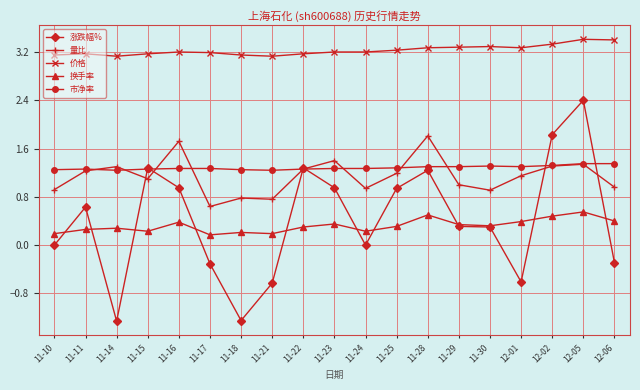

What is the lowest value of the 市净率 series?

1.2